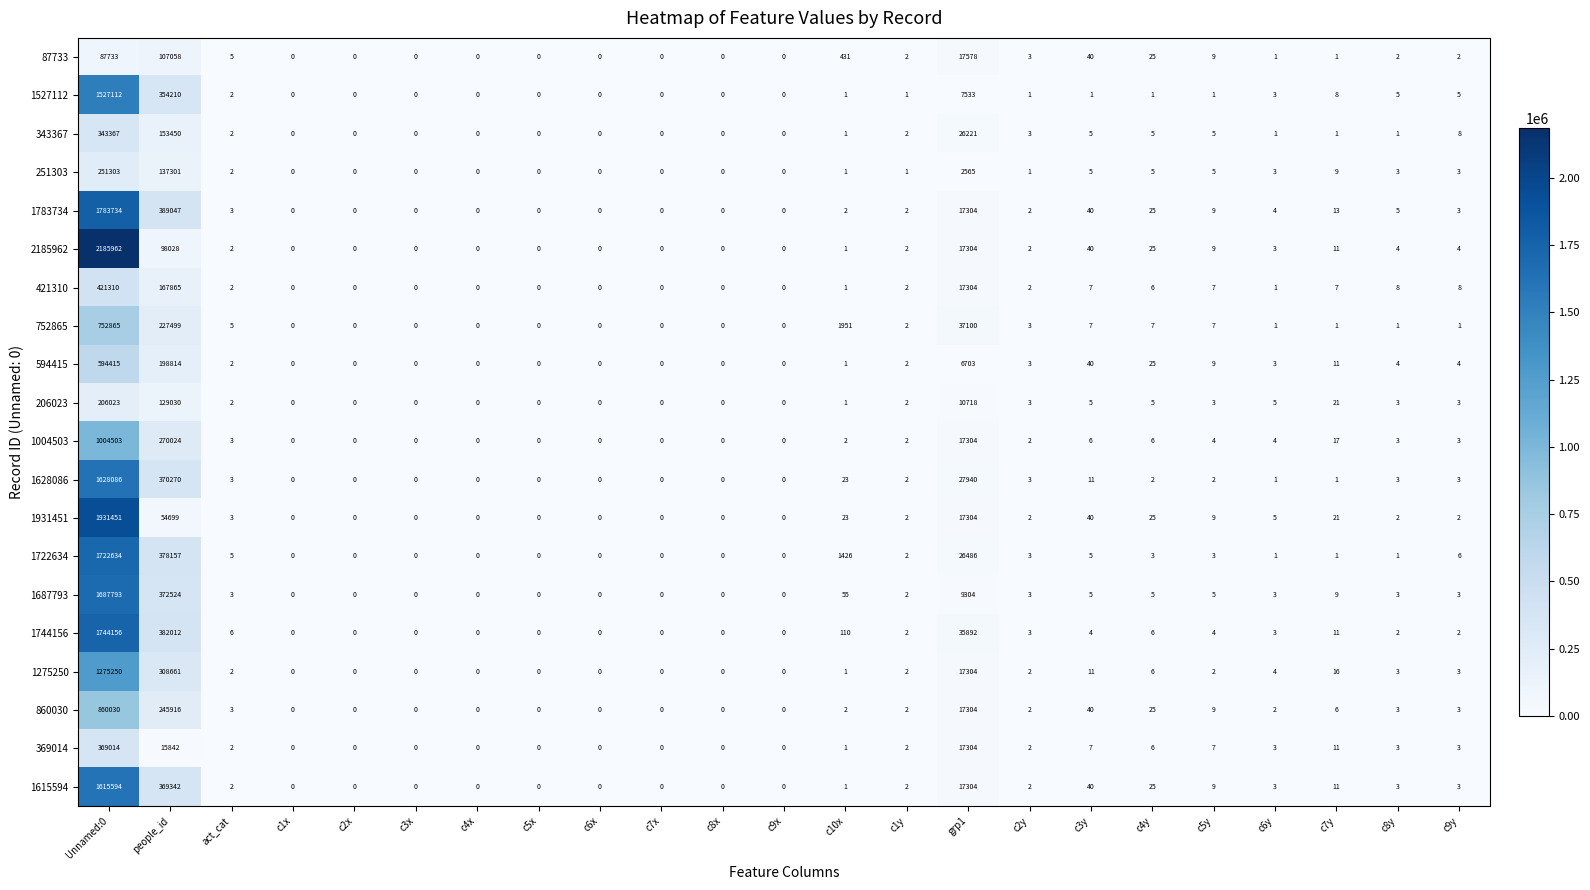

The 1783734 series shows 9 at c5y. True or false?

True